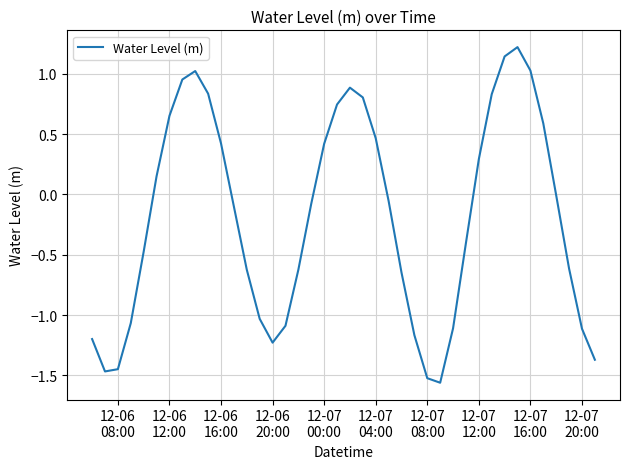

What is the maximum value shown in the chart?

1.2